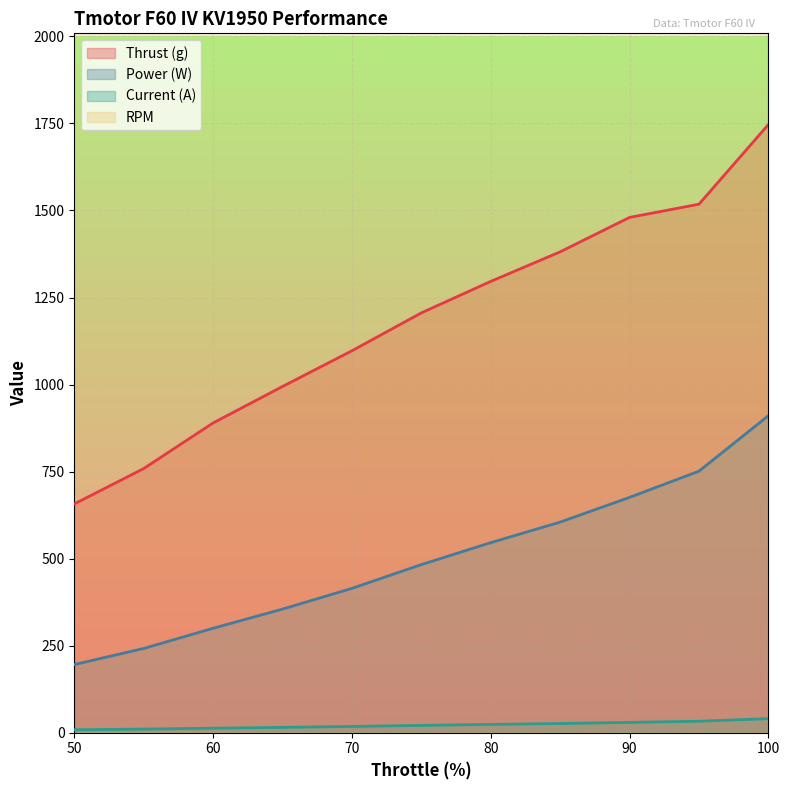

What is the value of the RPM point at the 1st from the left?

18972.0